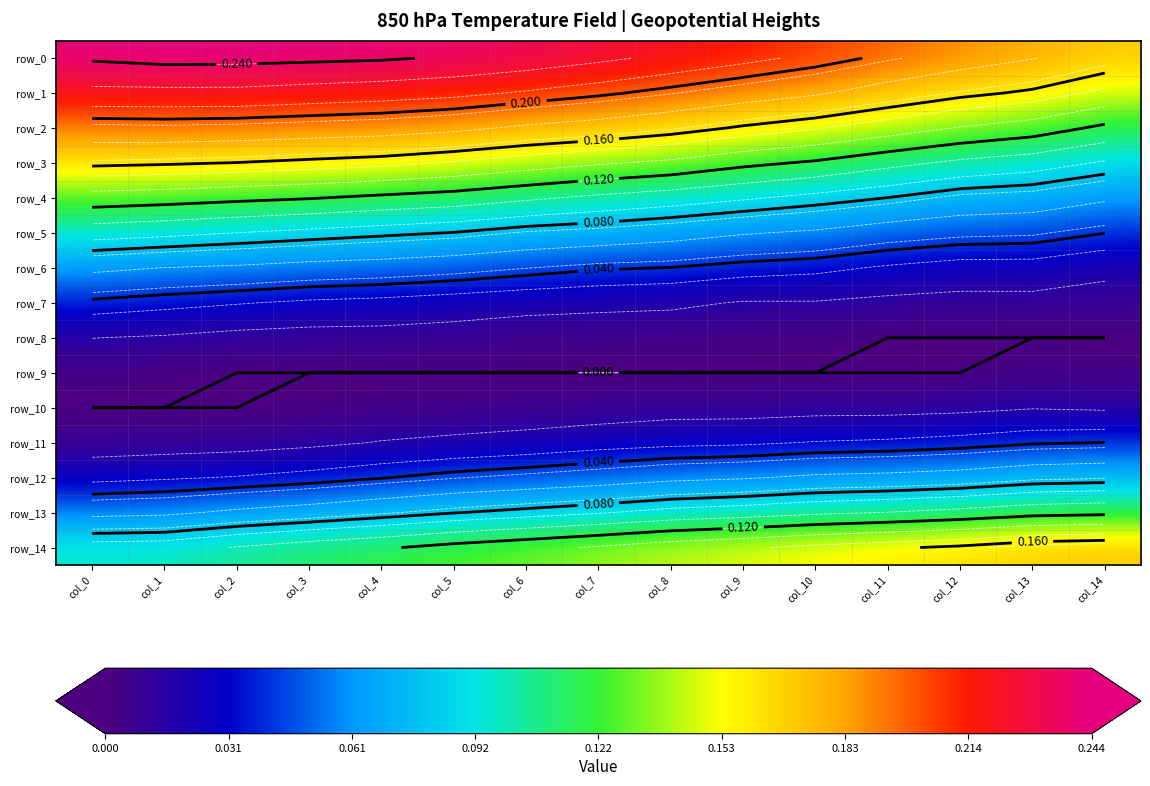

Reading right to left, transcribe all the data shown in this chart.

row_0: 0.2	0.2	0.2	0.2	0.2	0.2	0.2	0.2	0.2	0.2	0.2	0.2	0.2	0.2	0.2
row_1: 0.1	0.2	0.2	0.2	0.2	0.2	0.2	0.2	0.2	0.2	0.2	0.2	0.2	0.2	0.2
row_2: 0.1	0.1	0.1	0.1	0.2	0.2	0.2	0.2	0.2	0.2	0.2	0.2	0.2	0.2	0.2
row_3: 0.1	0.1	0.1	0.1	0.1	0.1	0.1	0.1	0.1	0.1	0.2	0.2	0.2	0.2	0.2
row_4: 0.1	0.1	0.1	0.1	0.1	0.1	0.1	0.1	0.1	0.1	0.1	0.1	0.1	0.1	0.1
row_5: 0.0	0.0	0.0	0.1	0.1	0.1	0.1	0.1	0.1	0.1	0.1	0.1	0.1	0.1	0.1
row_6: 0.0	0.0	0.0	0.0	0.0	0.0	0.0	0.0	0.0	0.0	0.1	0.1	0.1	0.1	0.1
row_7: 0.0	0.0	0.0	0.0	0.0	0.0	0.0	0.0	0.0	0.0	0.0	0.0	0.0	0.0	0.0
row_8: 0.0	0.0	0.0	0.0	0.0	0.0	0.0	0.0	0.0	0.0	0.0	0.0	0.0	0.0	0.0
row_9: 0.0	0.0	0.0	0.0	0.0	0.0	0.0	0.0	0.0	0.0	0.0	0.0	0.0	0.0	0.0
row_10: 0.0	0.0	0.0	0.0	0.0	0.0	0.0	0.0	0.0	0.0	0.0	0.0	0.0	0.0	0.0
row_11: 0.0	0.0	0.0	0.0	0.0	0.0	0.0	0.0	0.0	0.0	0.0	0.0	0.0	0.0	0.0
row_12: 0.1	0.1	0.1	0.1	0.1	0.1	0.1	0.1	0.0	0.0	0.0	0.0	0.0	0.0	0.0
row_13: 0.1	0.1	0.1	0.1	0.1	0.1	0.1	0.1	0.1	0.1	0.1	0.1	0.1	0.1	0.1
row_14: 0.2	0.2	0.2	0.2	0.2	0.1	0.1	0.1	0.1	0.1	0.1	0.1	0.1	0.1	0.1